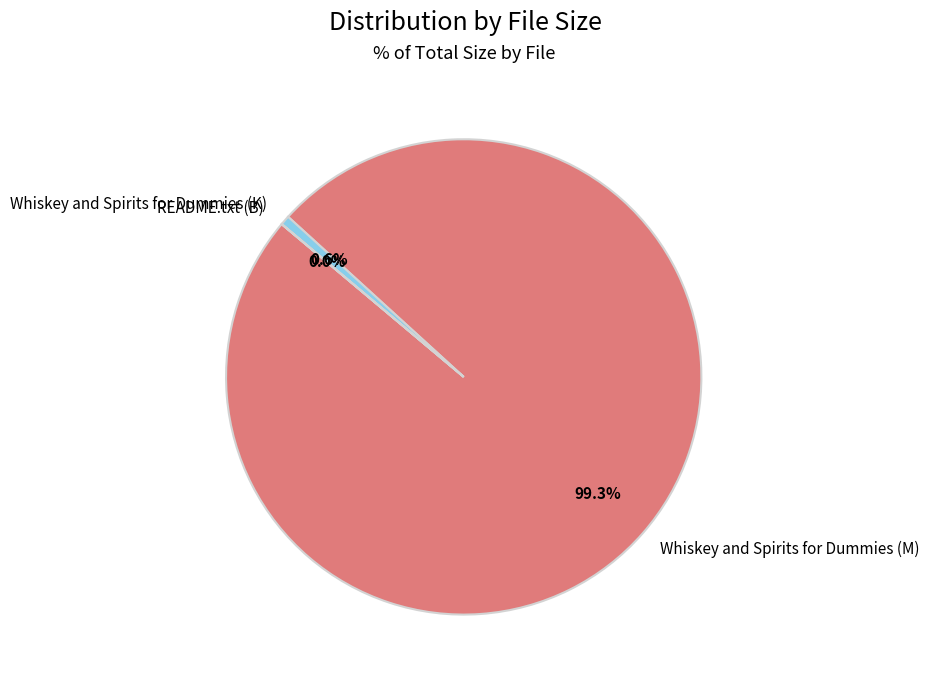

Is there any slice that represents more than half of the pie?

Yes